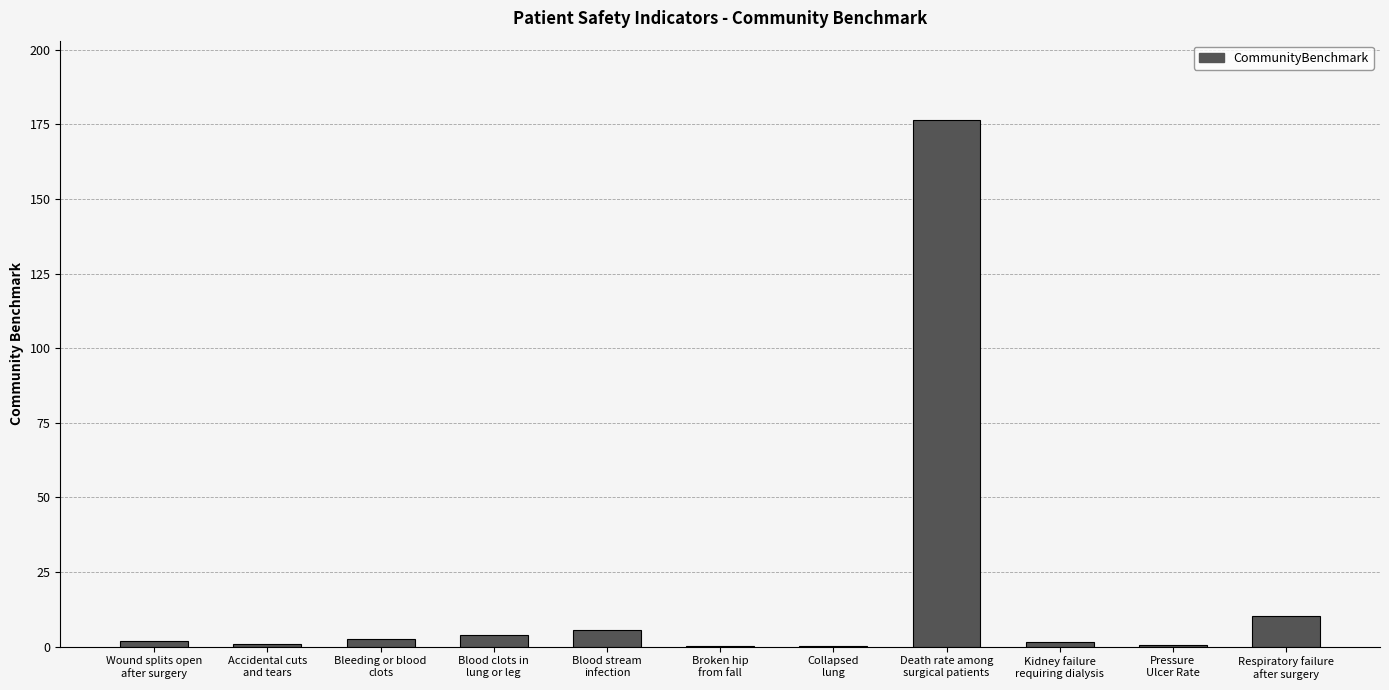

What is the difference between the values at Kidney failure
requiring dialysis and Blood stream
infection?

3.9